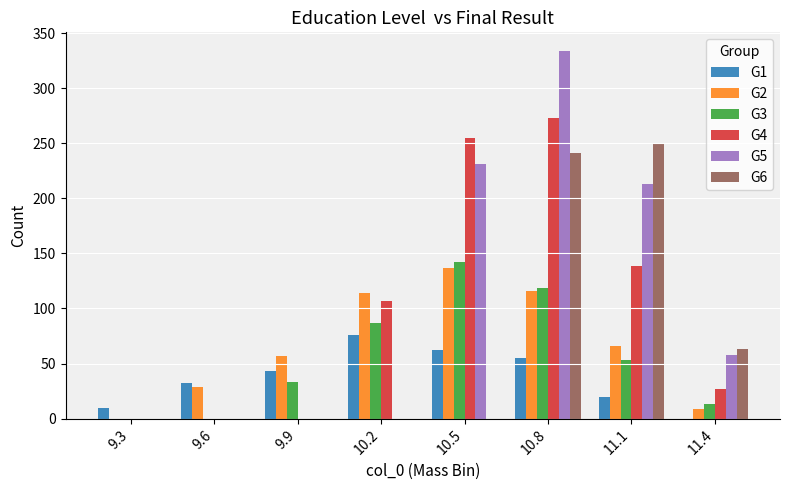

What is the highest value of the G4 series?

273